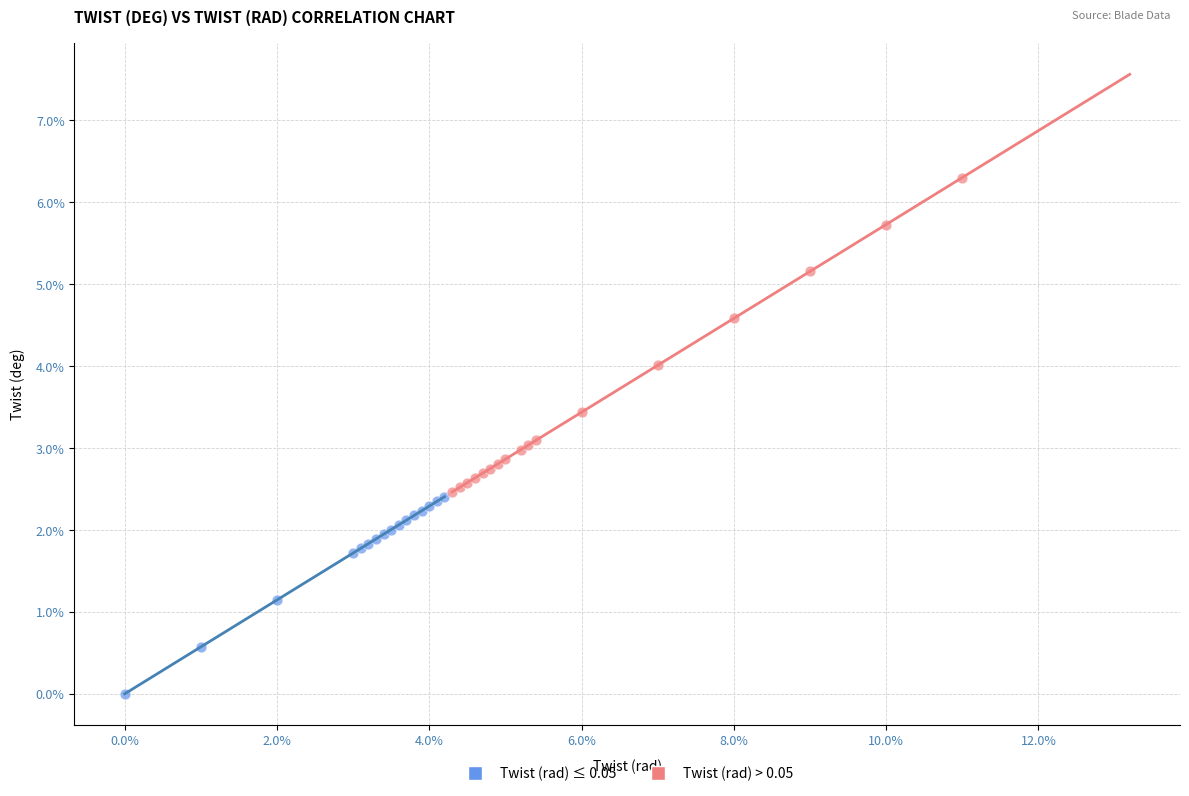

Which series contains the highest Y value?

Twist (rad) > 0.05